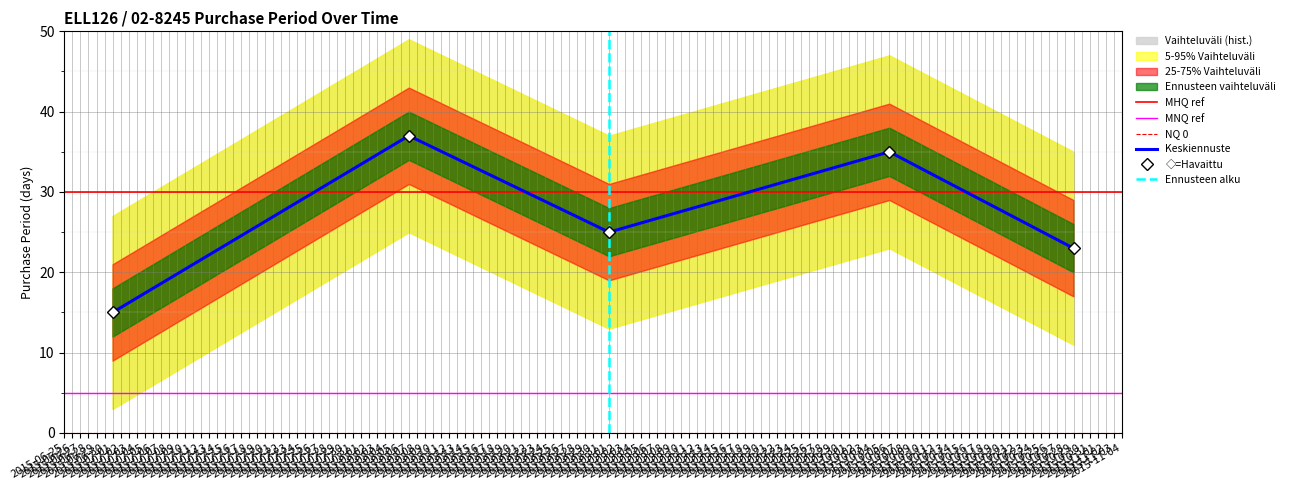

What is the label of the 1st point from the right?

2015-10-29